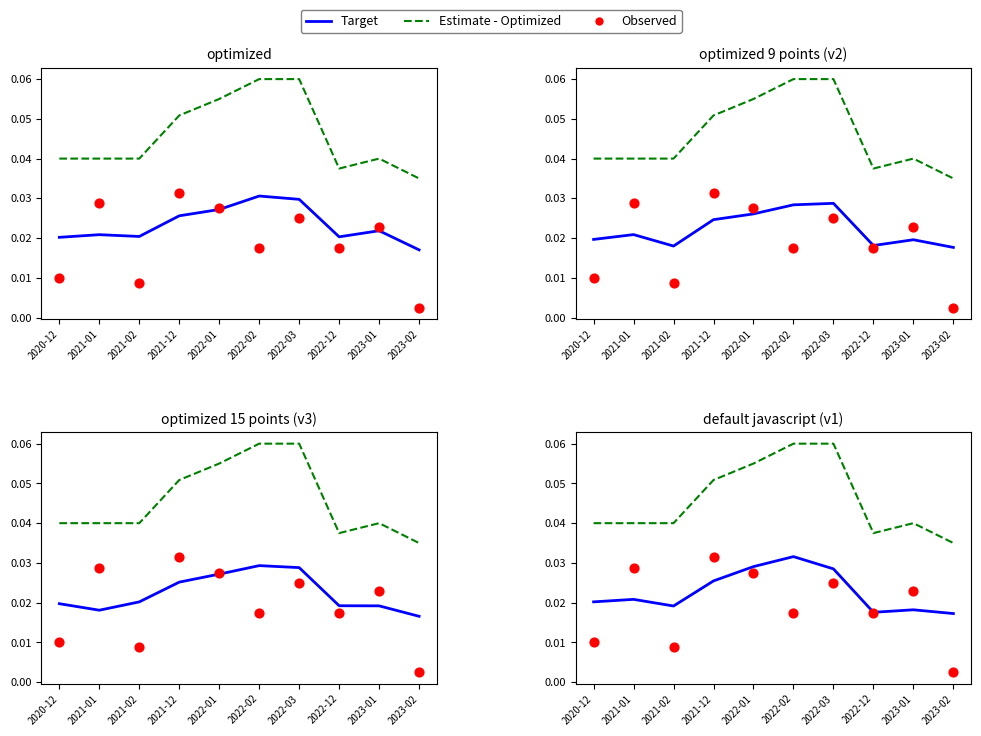

At how many categories does at least one series exceed 0?

10